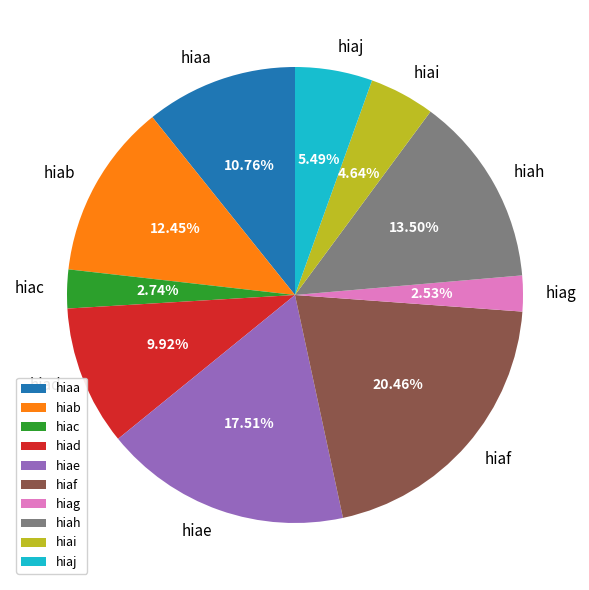

What percentage is NOT represented by hiad?

90.1%